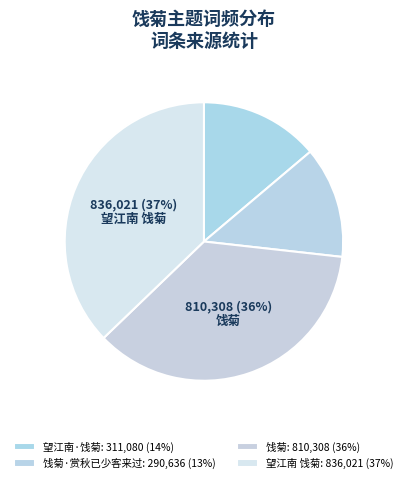

How many slices are in this pie chart?

4